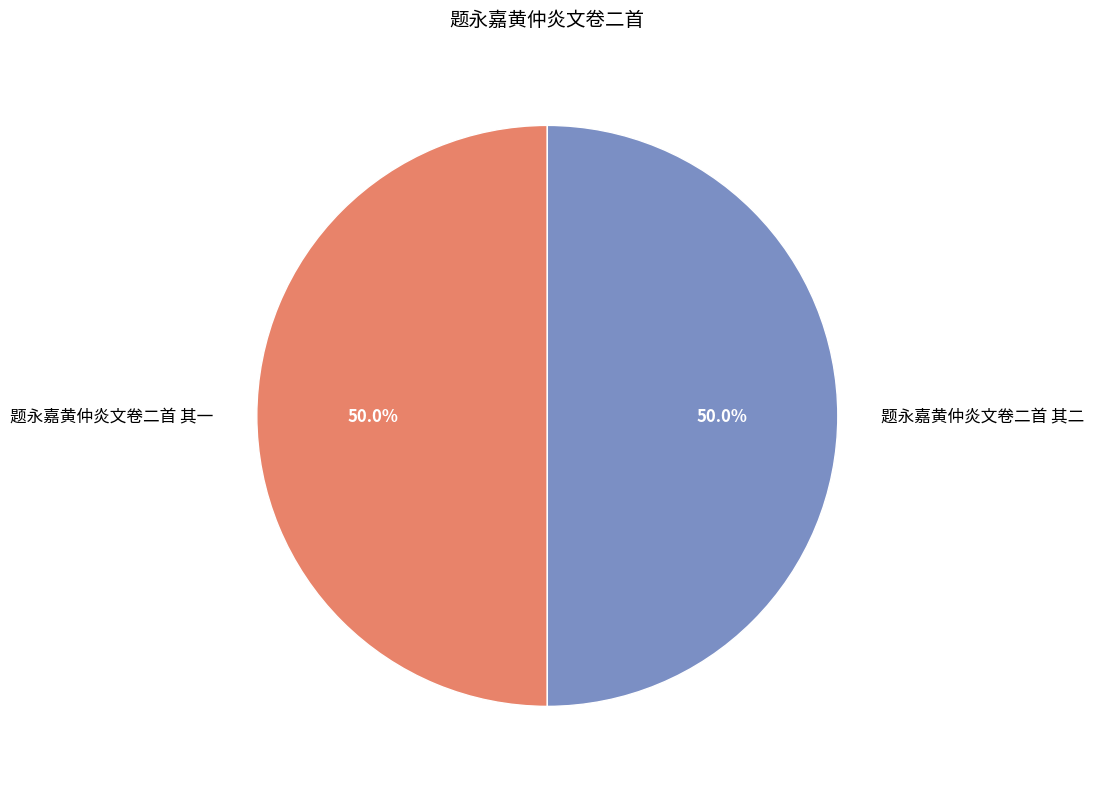

To the nearest percent, what is the average slice percentage?

50%